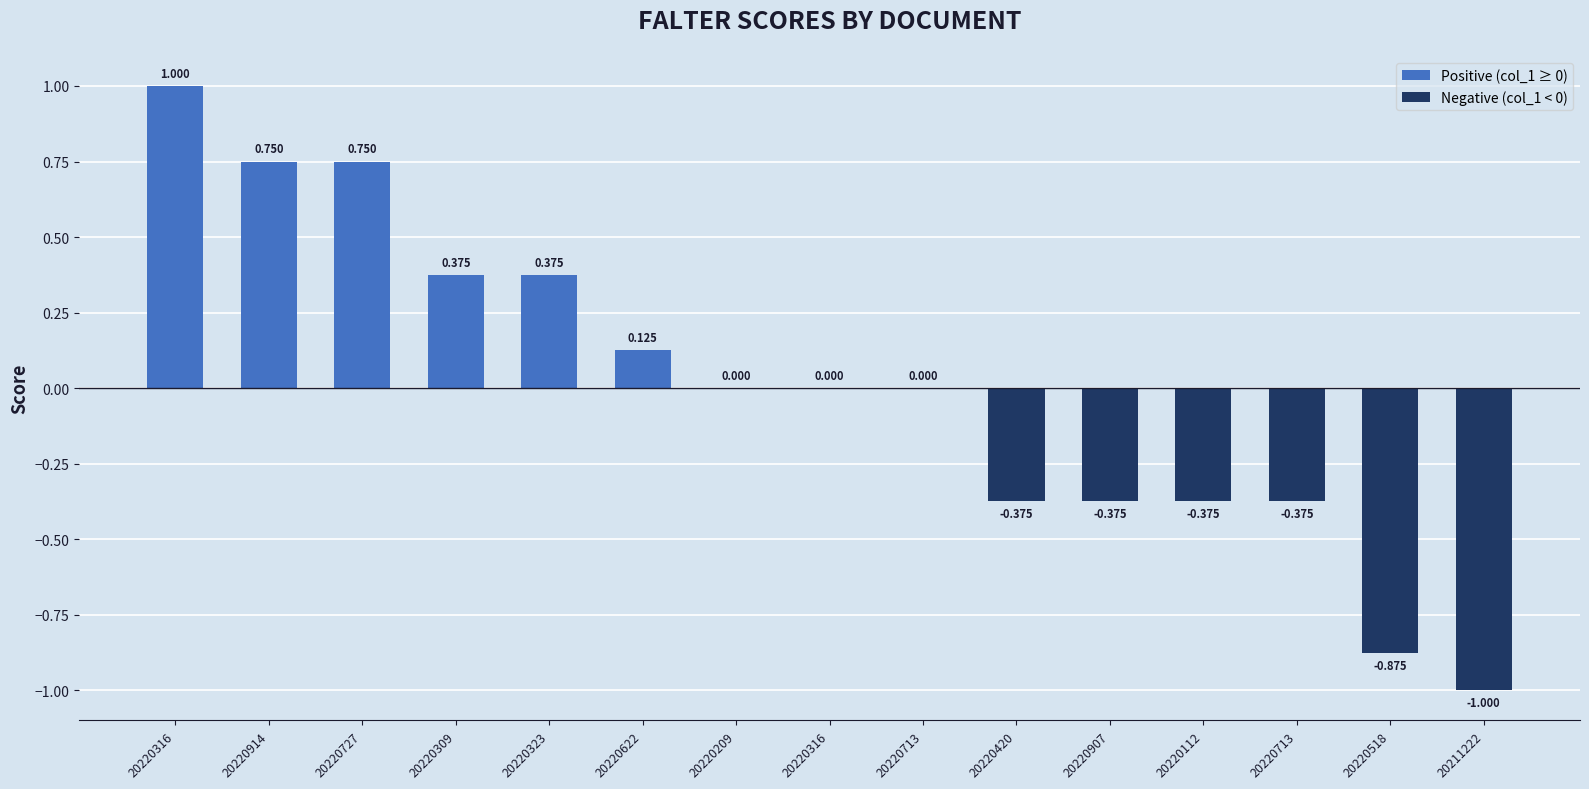

Reading left to right, extract all data points from this chart.

1.0	0.8	0.8	0.4	0.4	0.1	0.0	0.0	0.0	-0.4	-0.4	-0.4	-0.4	-0.9	-1.0